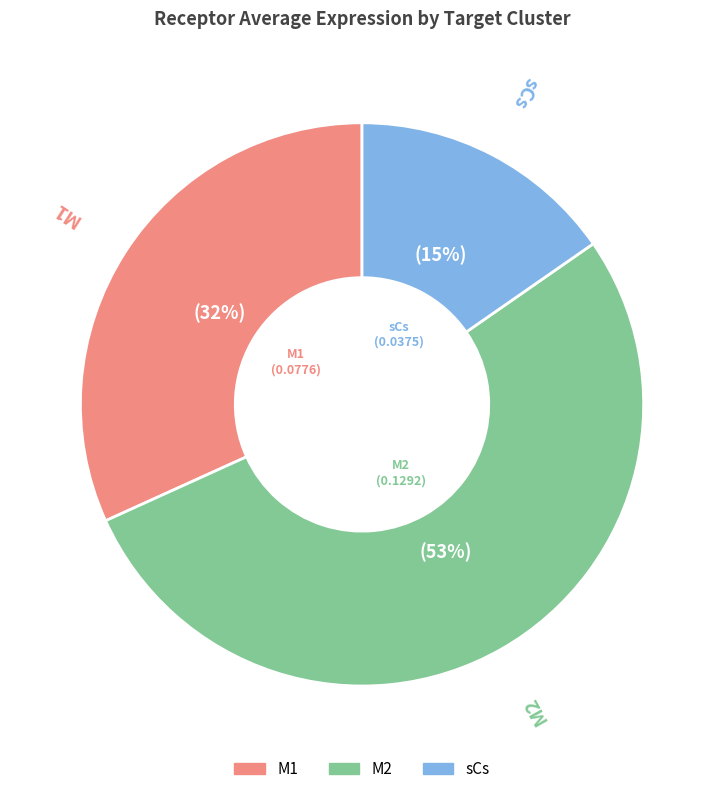

To the nearest percent, what percentage of the pie is sCs?

15%